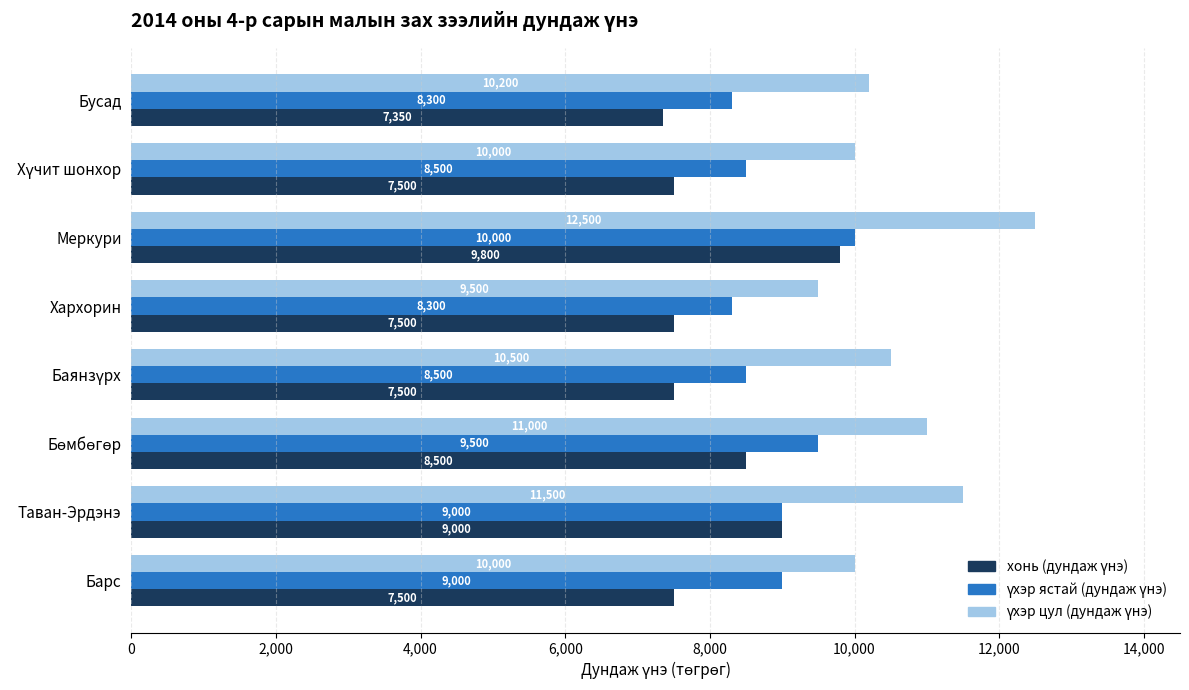

What is the spread (max minus min) of values at Хархорин?

2000